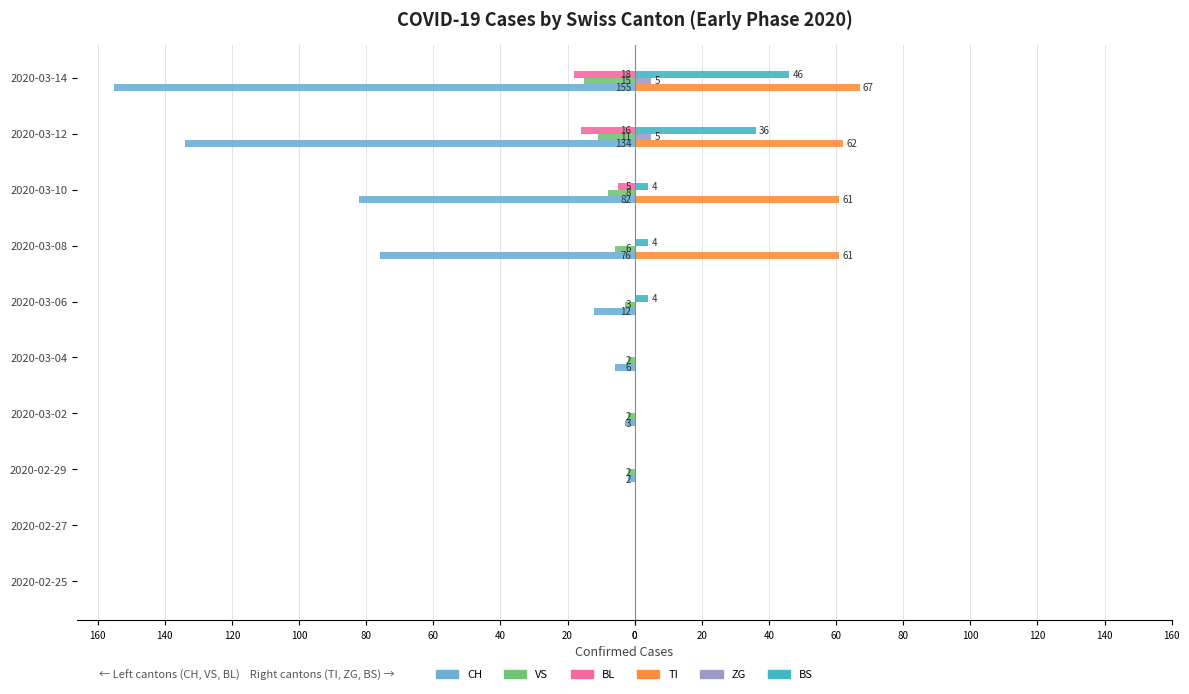

What is the smallest value displayed?

-155